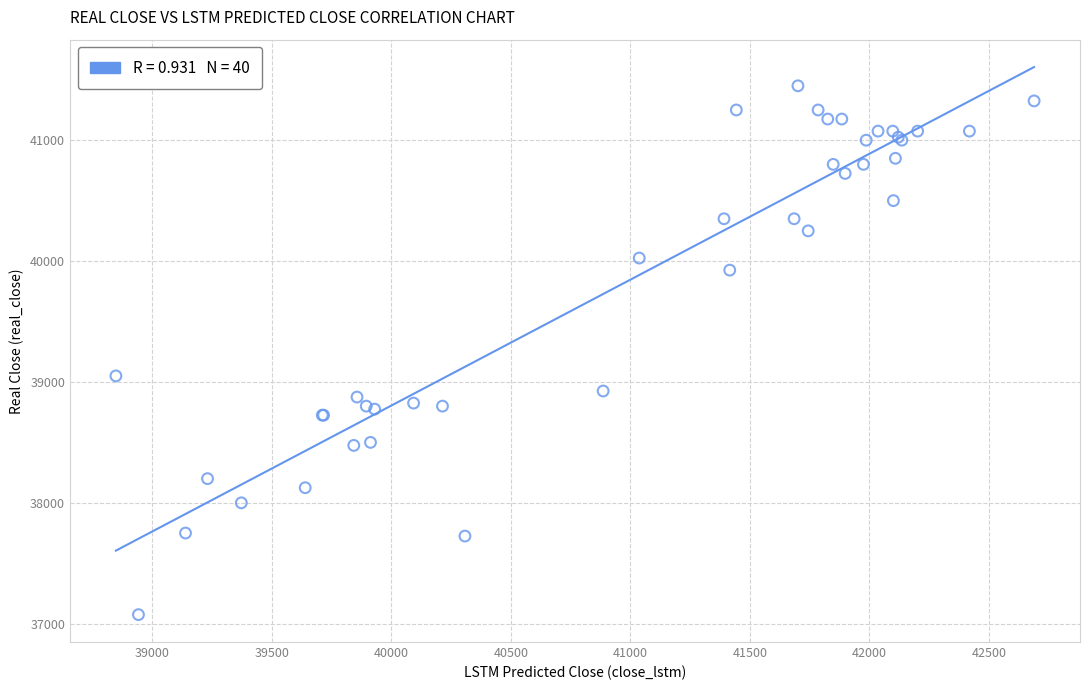

What Y value in the scatter plot is closest to 39262?

39050